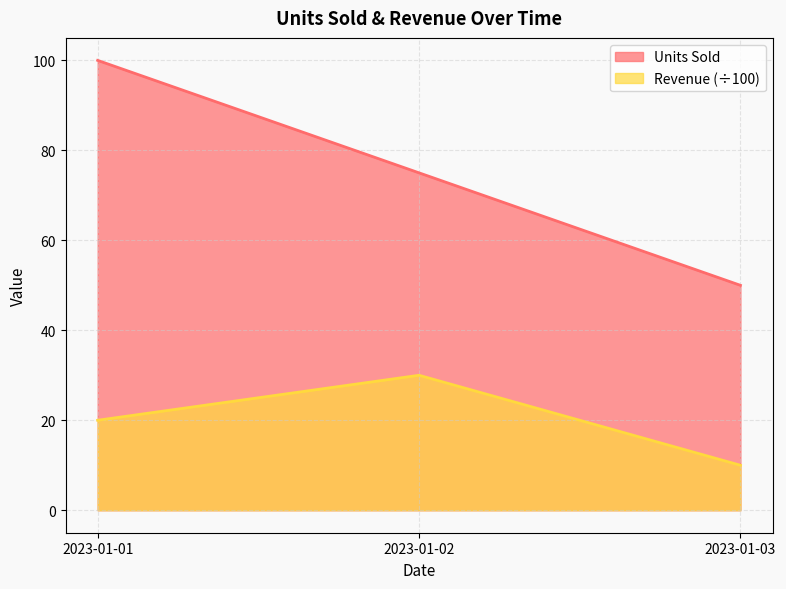

At which label is Units Sold closest to 75?

2023-01-02